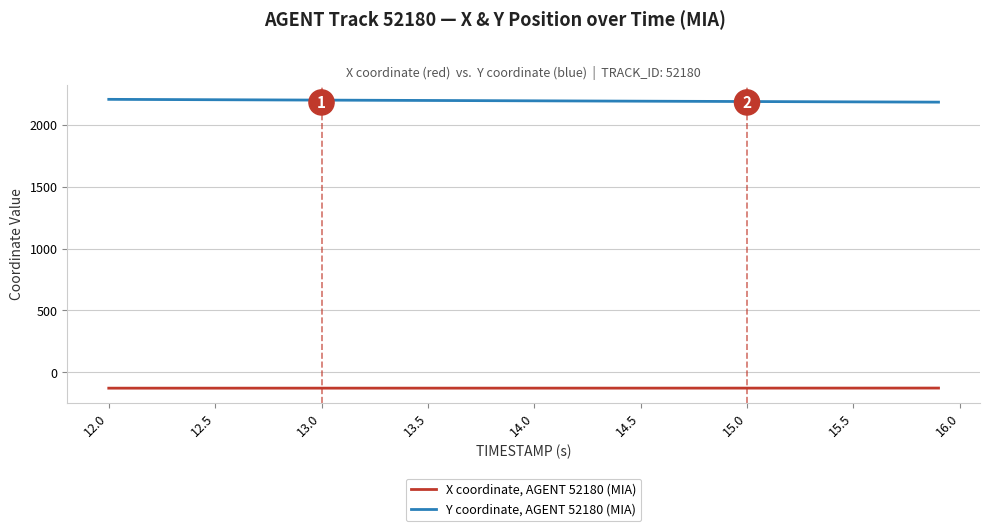

What is the minimum value shown in the chart?

-127.8